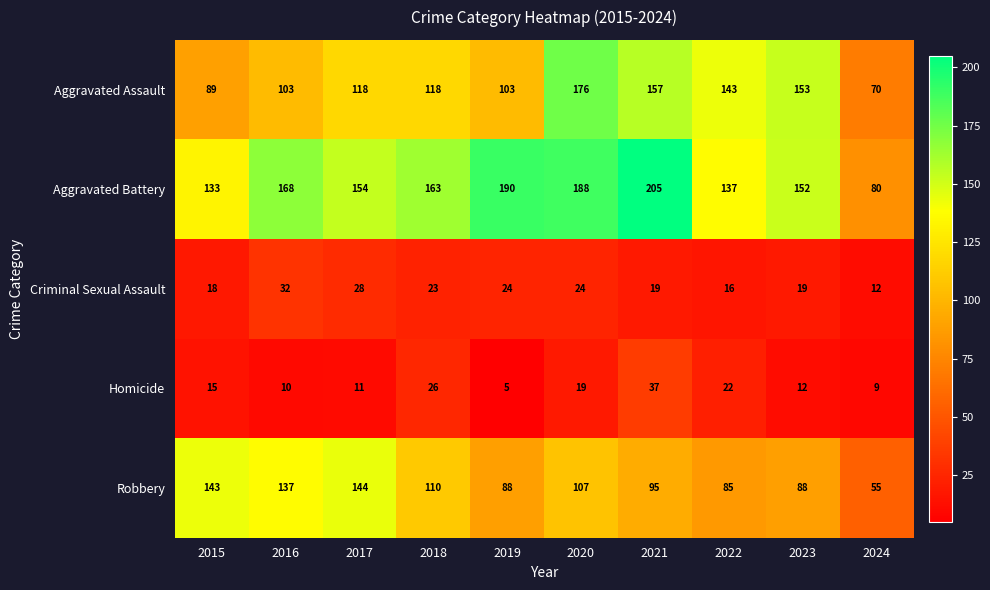

At which label is Criminal Sexual Assault closest to 22?

2018